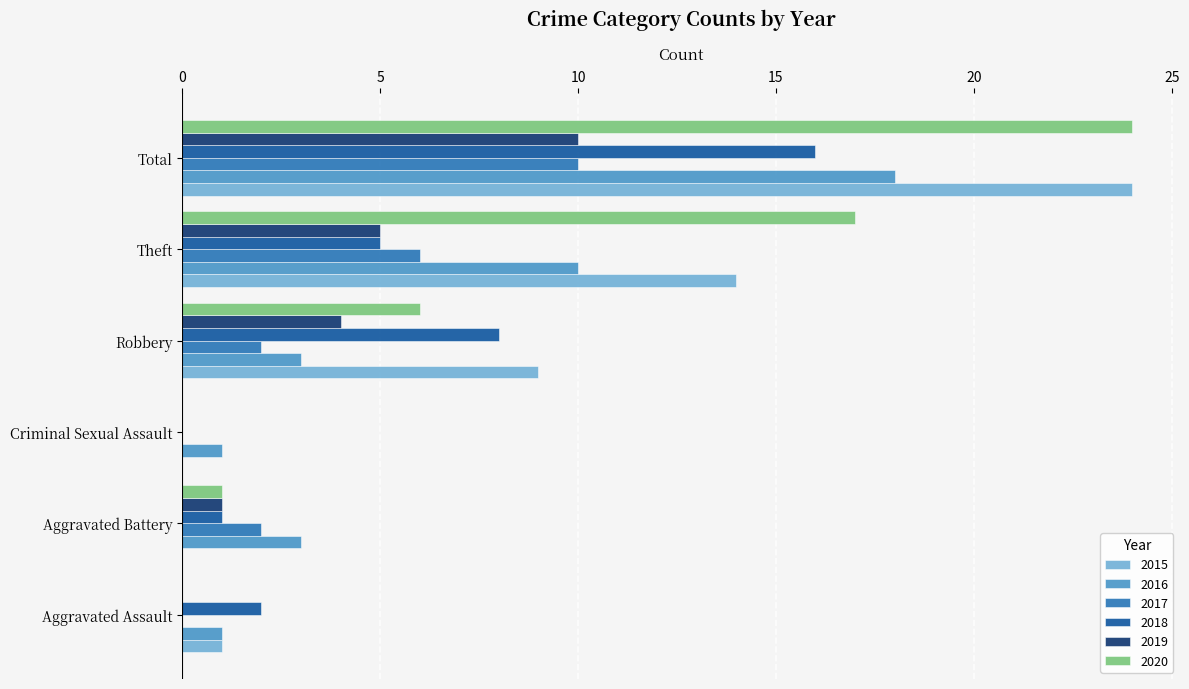

At which category does the chart reach its peak across all series?

Total